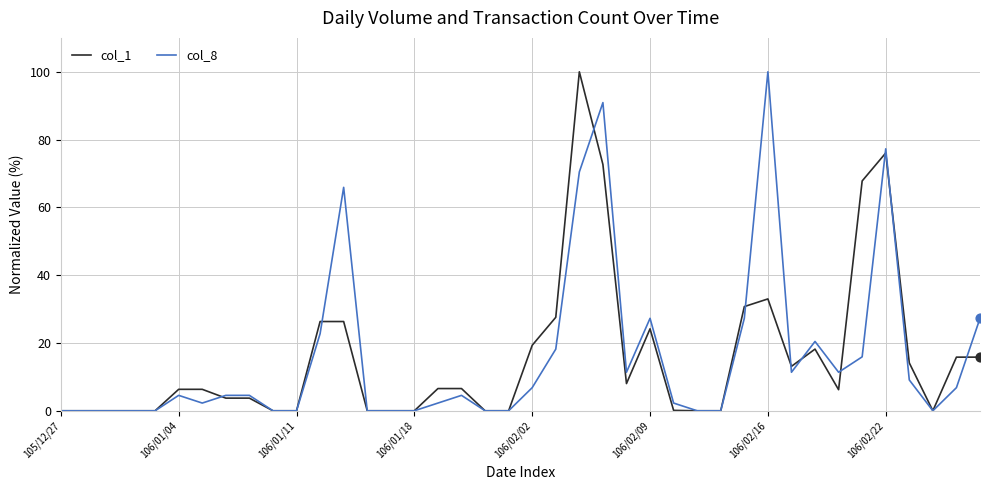

What is the maximum value shown in the chart?

100.0